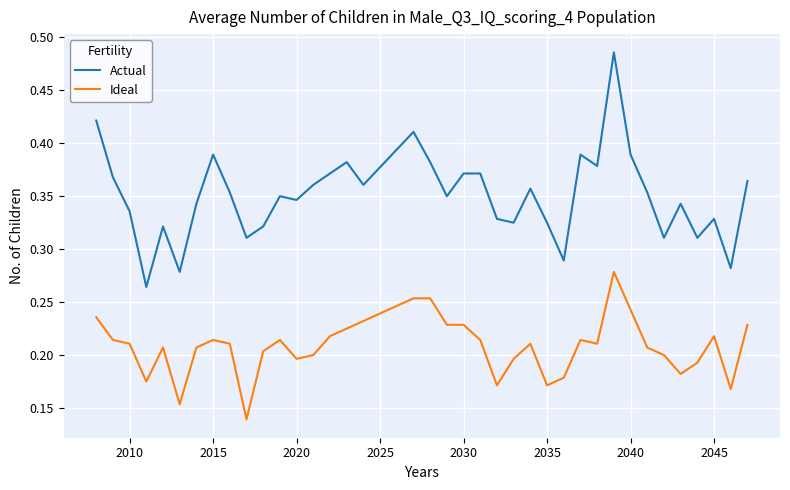

Which series has the largest range (max minus min)?

Actual